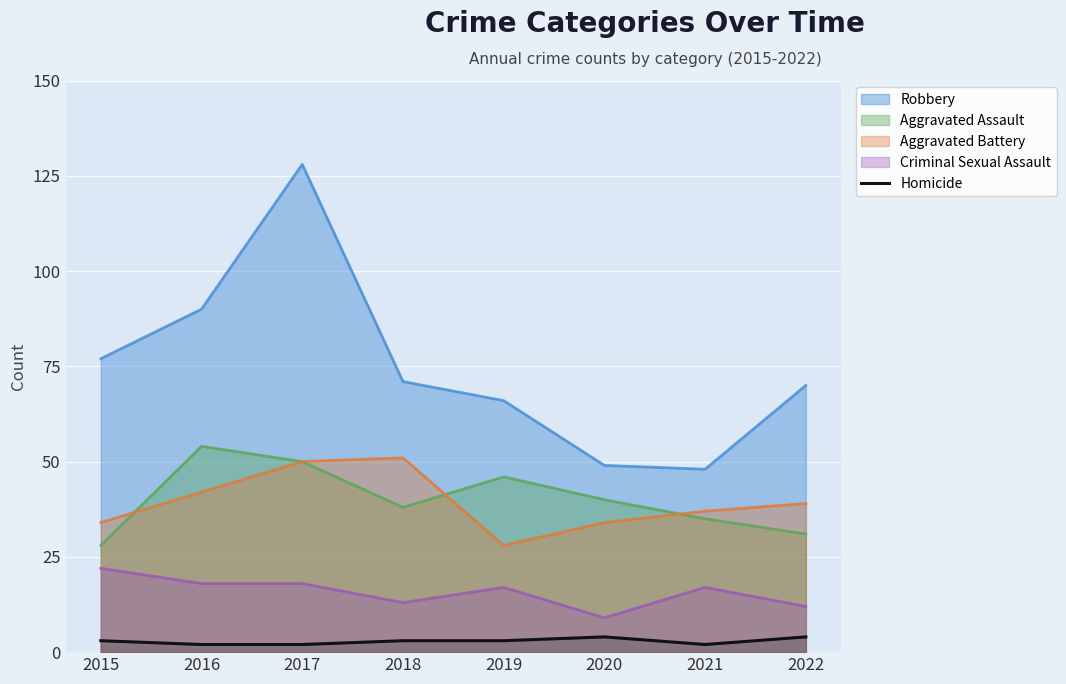

True or false: Aggravated Battery has a value of 42 at 2016.

True